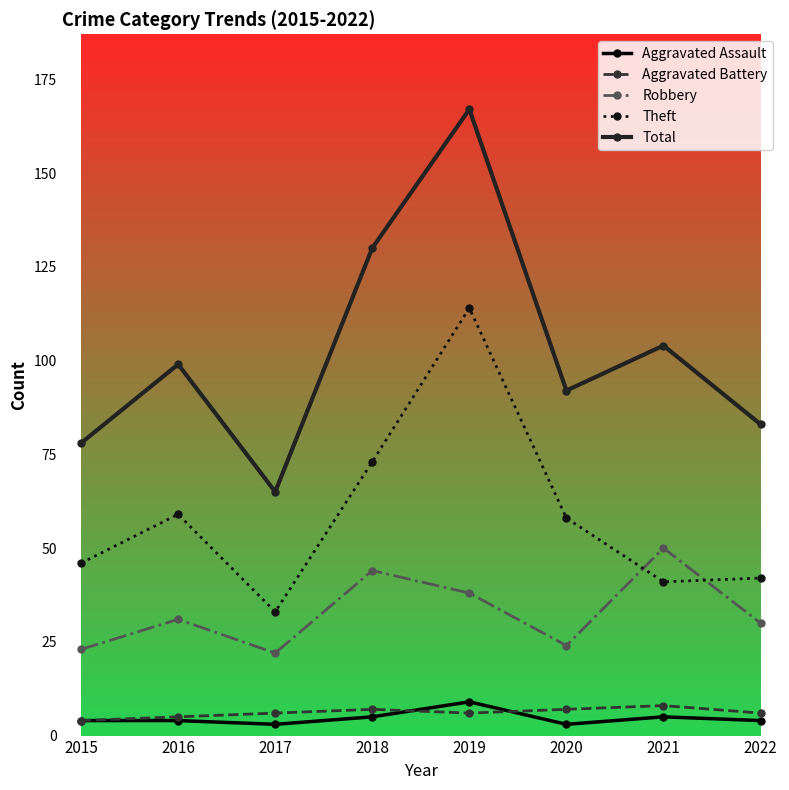

What is the minimum value for Theft?

33